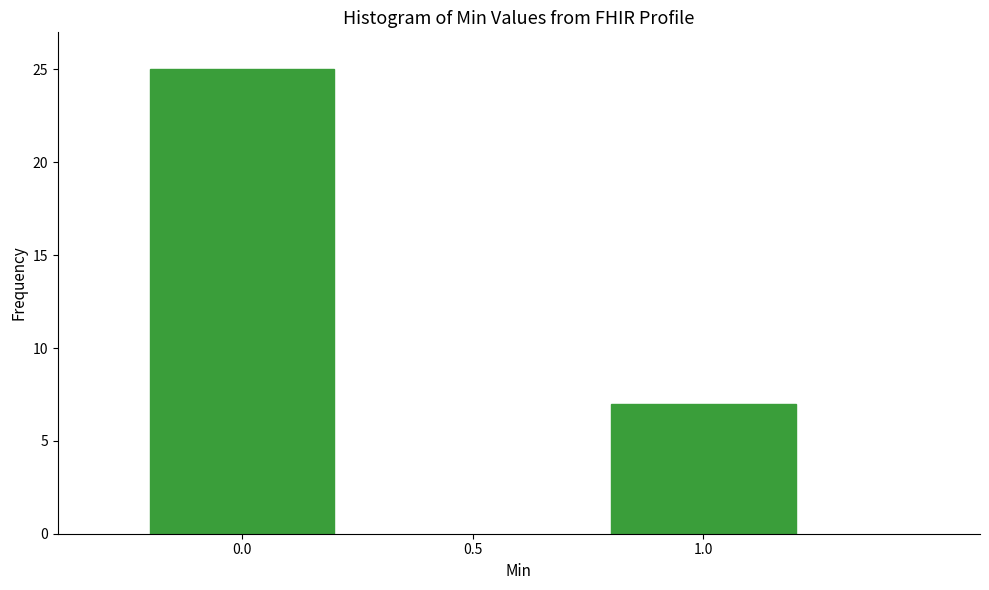

Reading left to right, list all the values displayed in this chart.

0.0=25	1.0=7